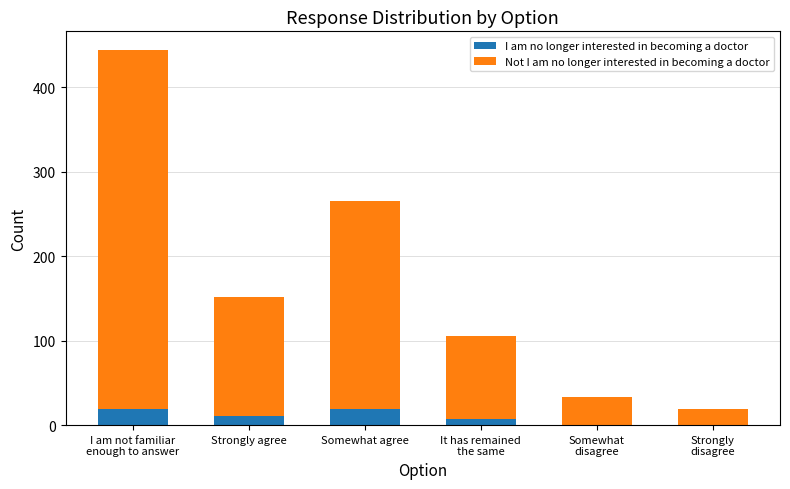

At which category is the sum across all series the highest?

I am not familiar
enough to answer